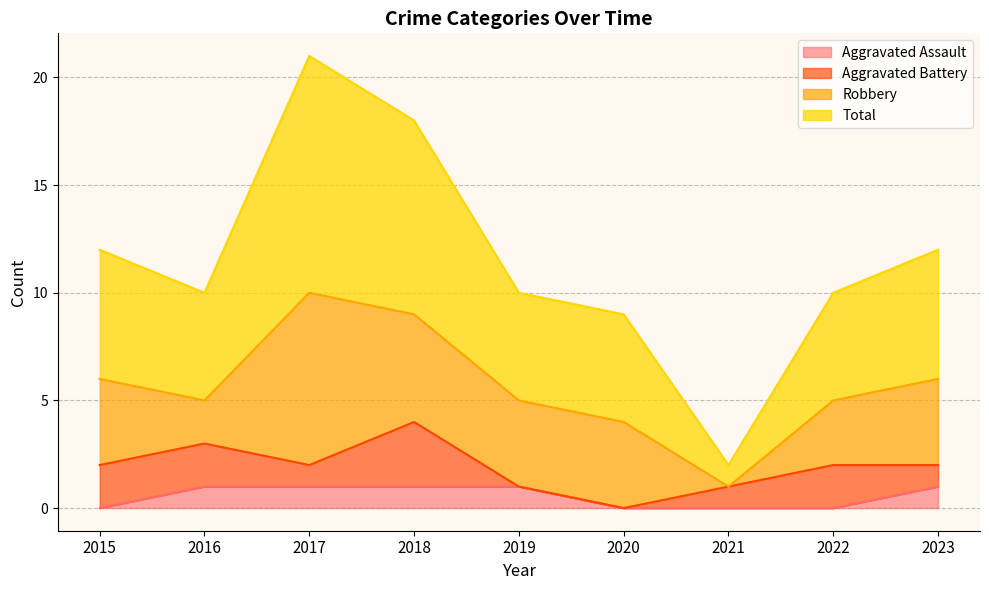

True or false: Aggravated Assault has more than 2 interior local peaks.

False